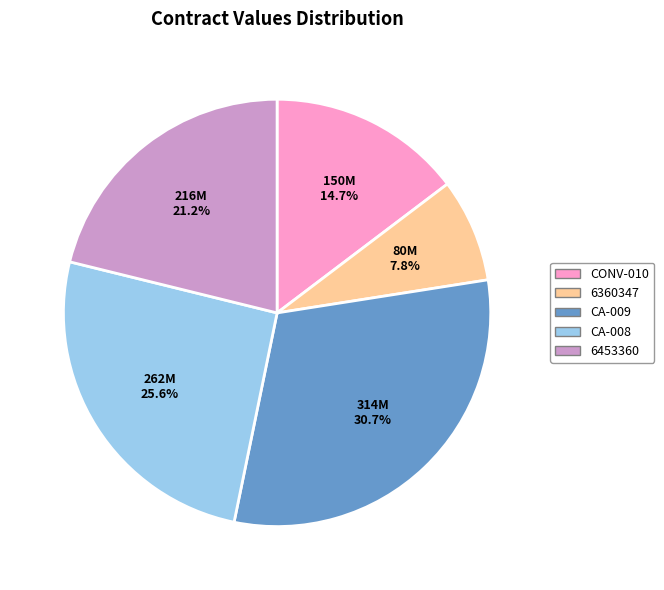

Count the number of slices in the pie.

5